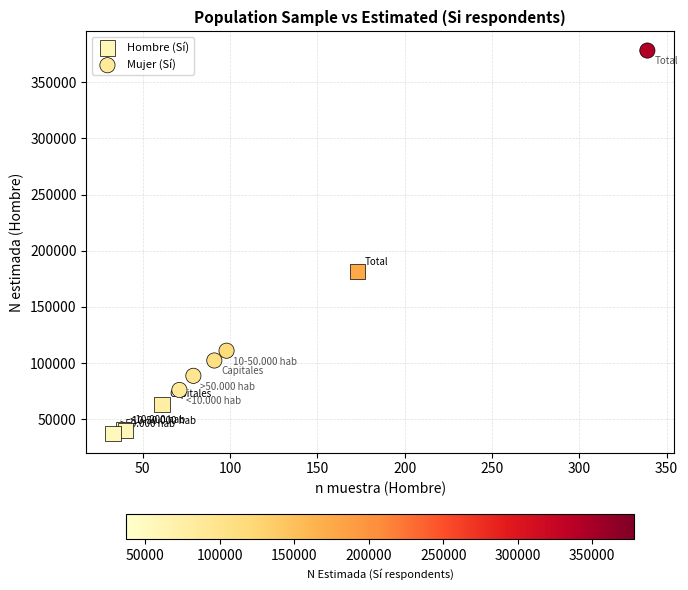

What are all the series names shown in the legend?

Hombre (Sí), Mujer (Sí)